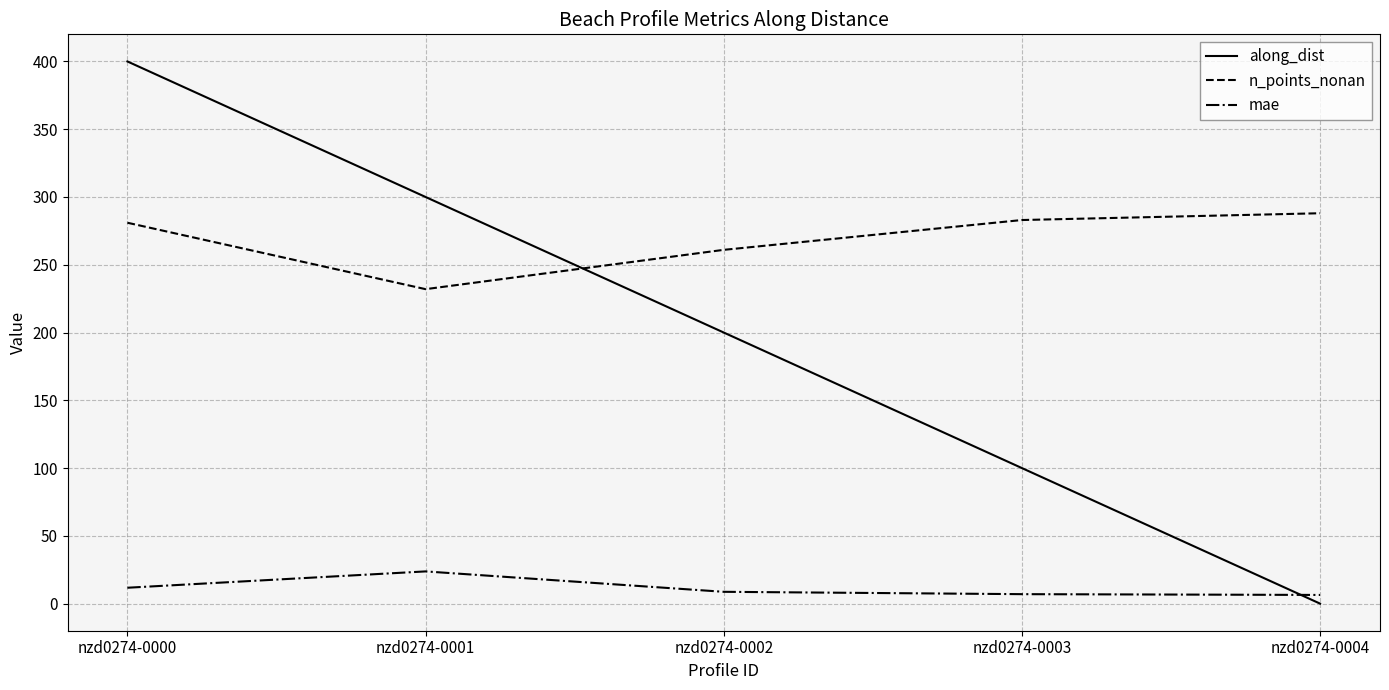

The along_dist series shows -162.2 at nzd0274-0004. True or false?

False